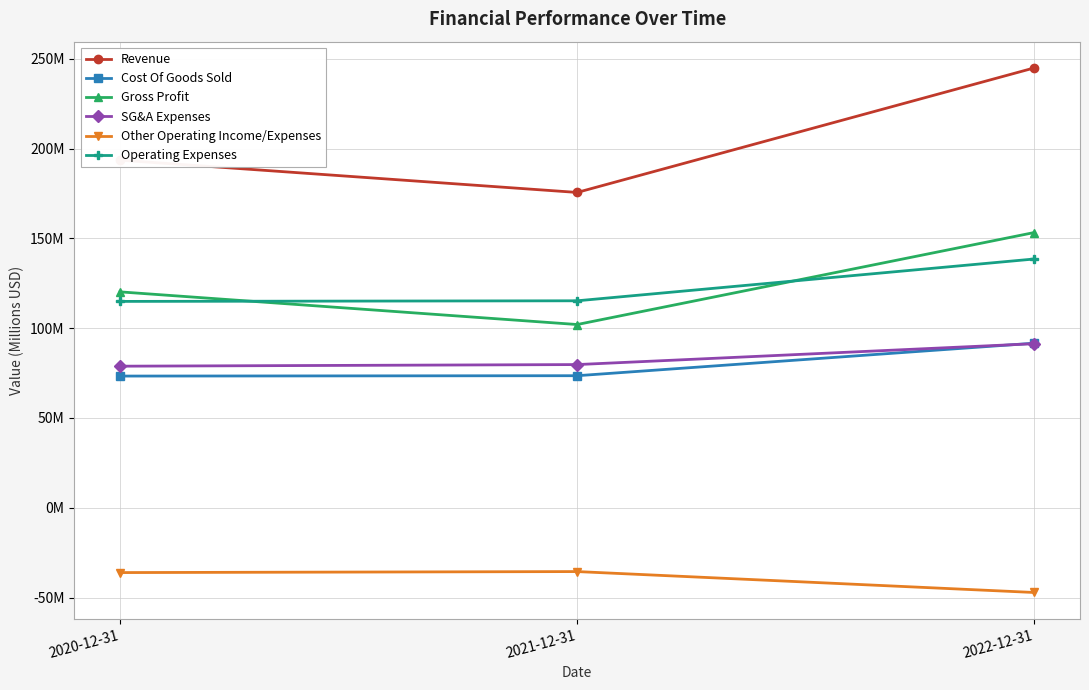

Is this an area chart (filled region under the line)?

No